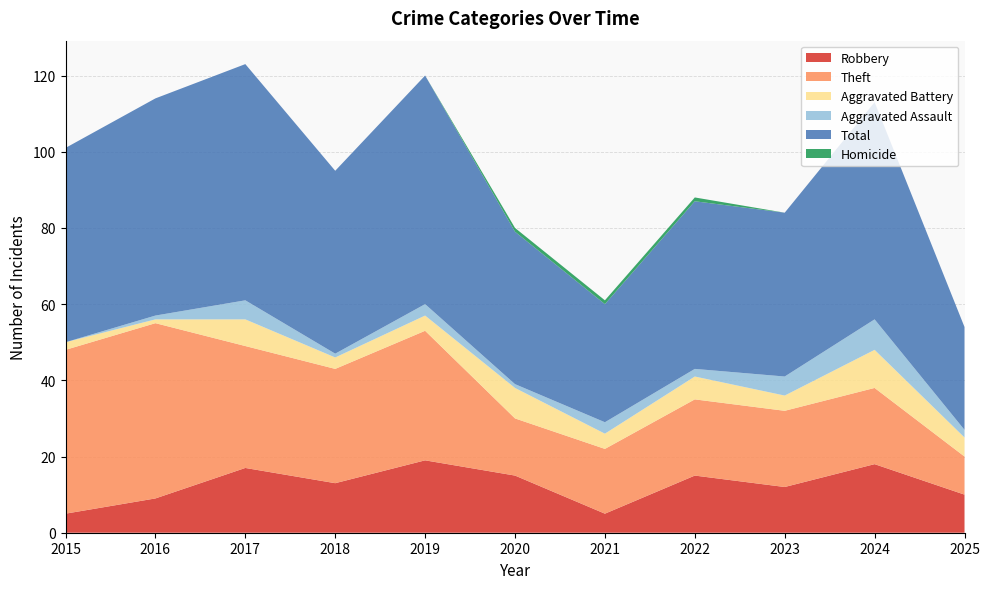

Reading left to right, extract all data points from this chart.

Robbery: 5	9	17	13	19	15	5	15	12	18	10
Theft: 43	46	32	30	34	15	17	20	20	20	10
Aggravated Battery: 2	1	7	3	4	8	4	6	4	10	5
Aggravated Assault: 0	1	5	1	3	1	3	2	5	8	2
Total: 51	57	62	48	60	40	31	44	43	57	27
Homicide: 0	0	0	0	0	1	1	1	0	0	0